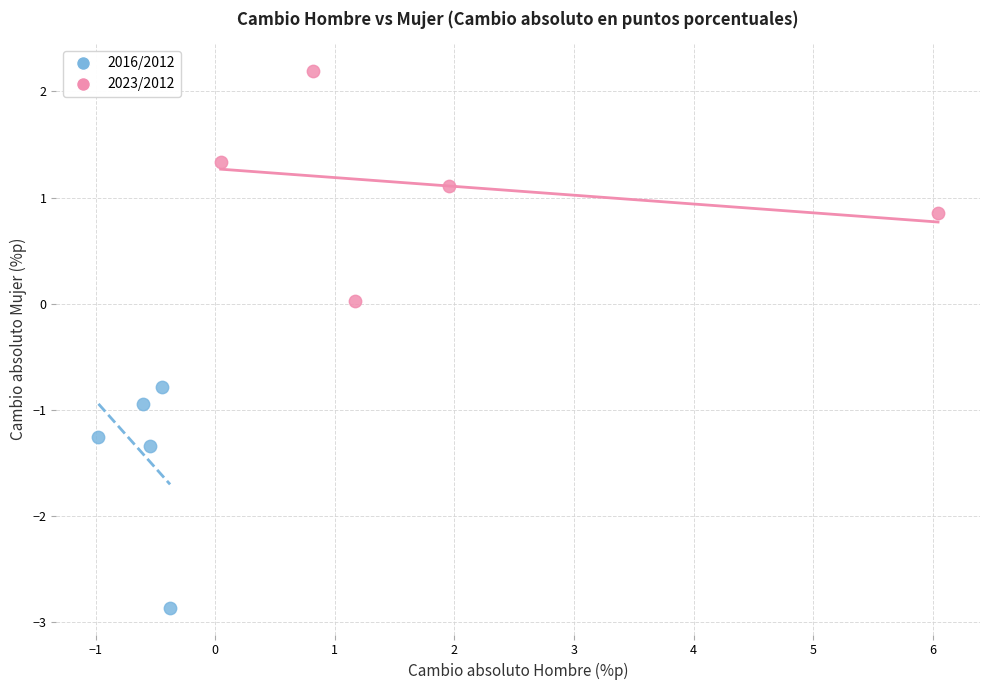

Which series contains the lowest Y value?

2016/2012